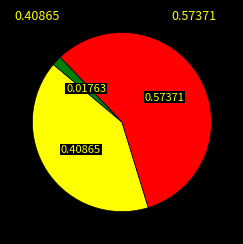

Is there any slice that represents more than half of the pie?

Yes